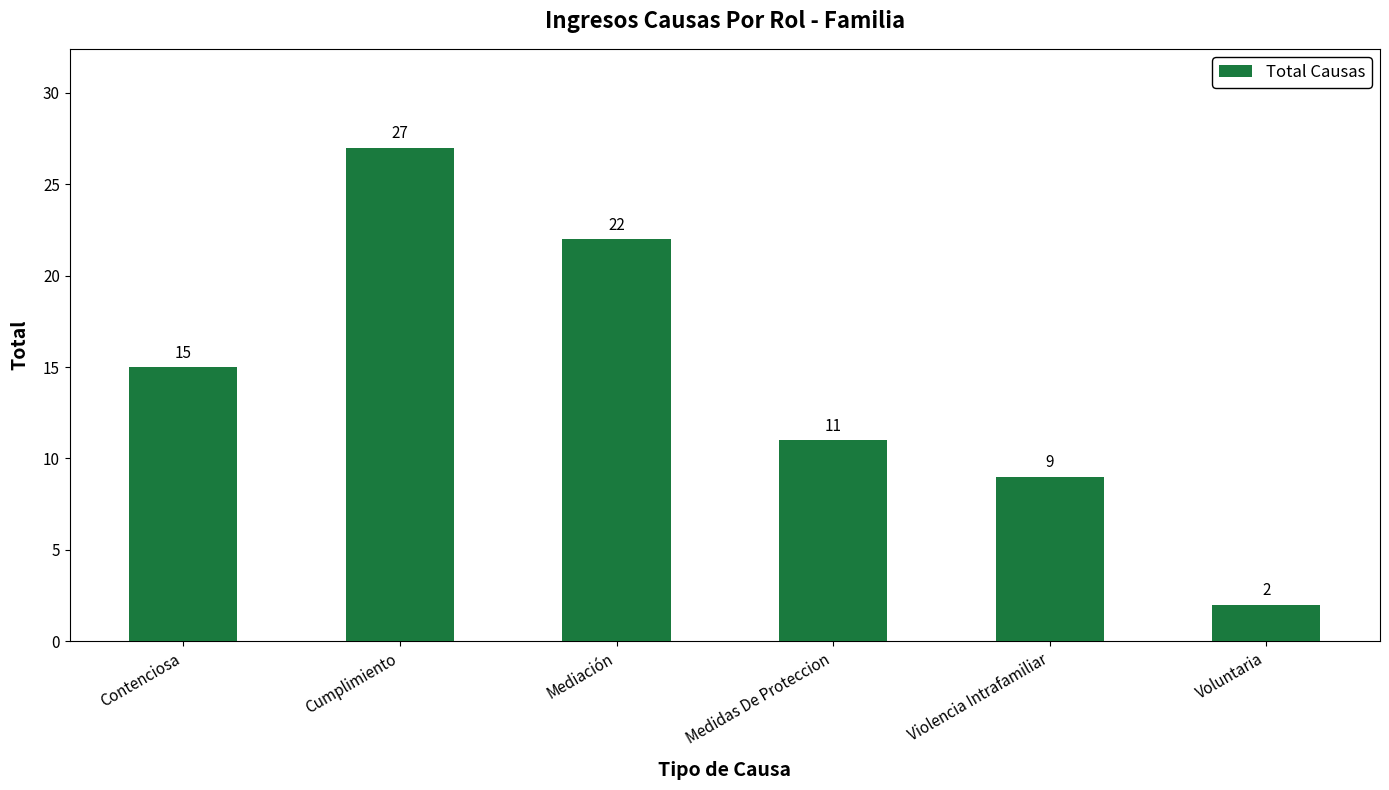

Which label corresponds to the largest value in the chart?

Cumplimiento